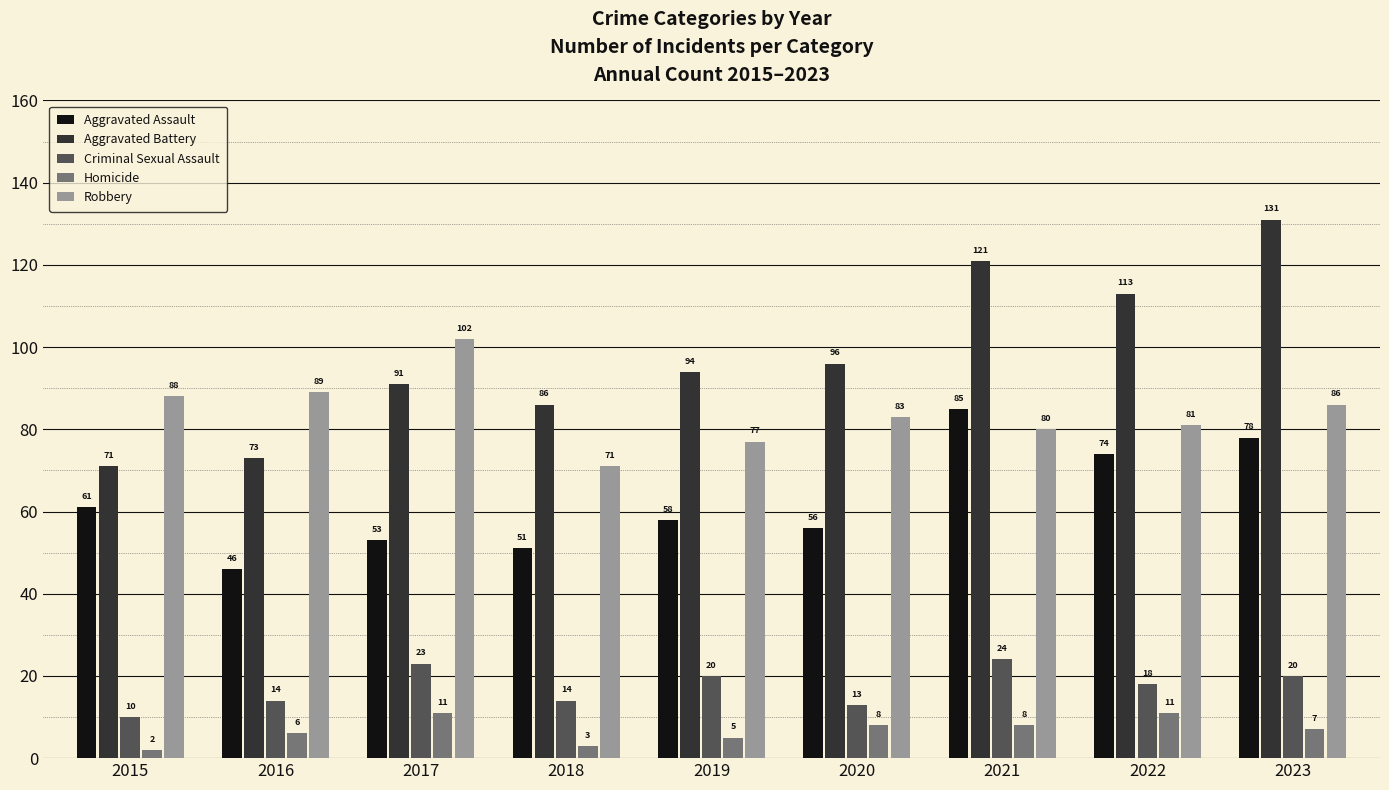

What are all the series names shown in the legend?

Aggravated Assault, Aggravated Battery, Criminal Sexual Assault, Homicide, Robbery